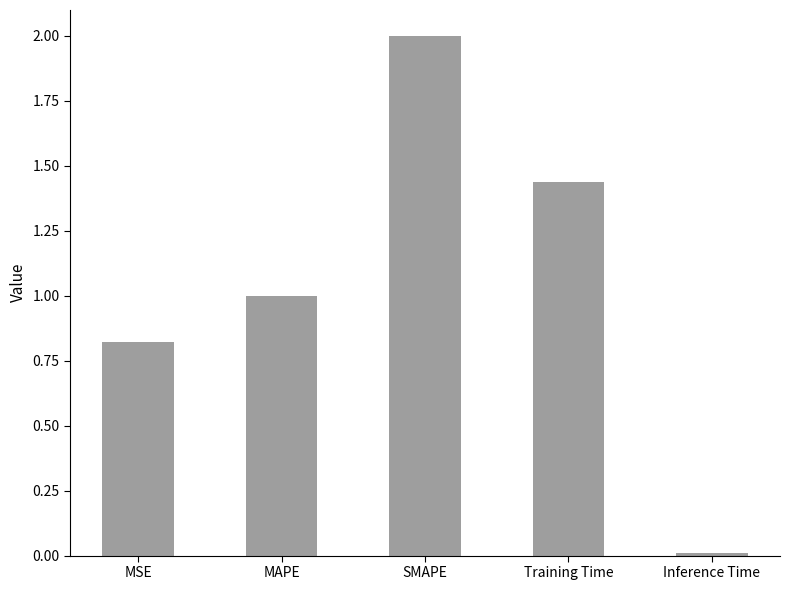

List the labels in order of value, largest first.

SMAPE, Training Time, MAPE, MSE, Inference Time